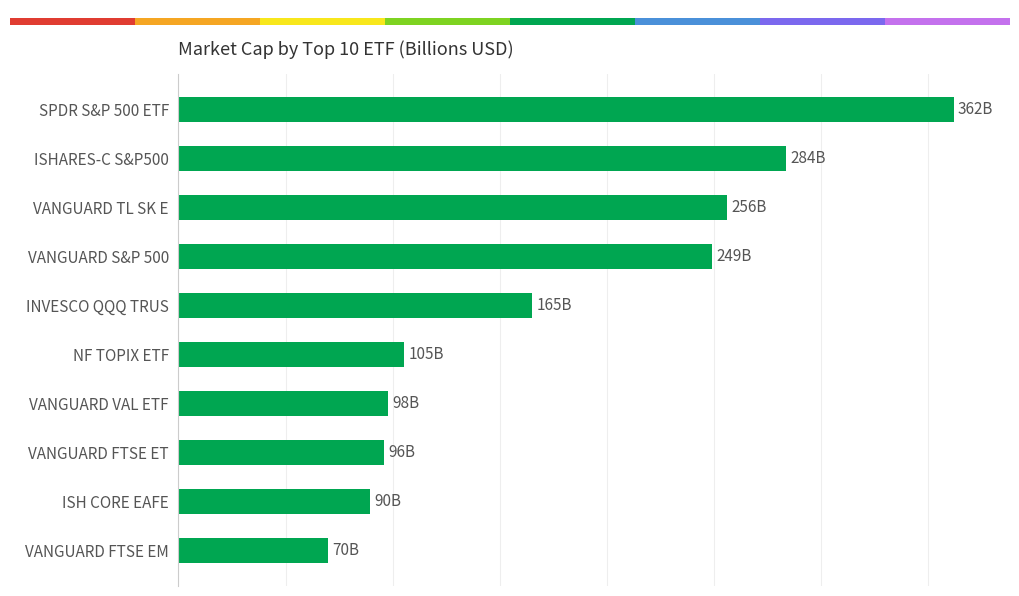

Between SPDR S&P 500 ETF and ISH CORE EAFE, which is larger?

SPDR S&P 500 ETF